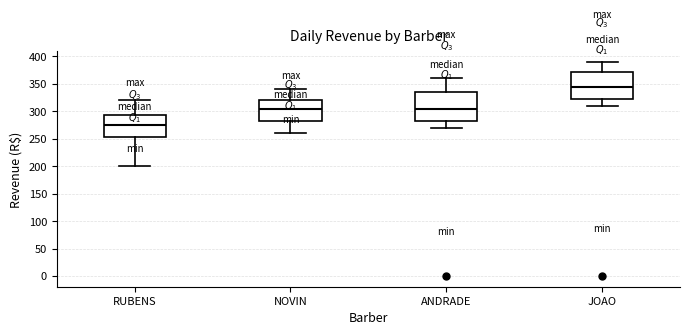

Where is the upper edge of the box for JOAO on the y-axis? The values are not printed on the chart, so give them approximately, as read against the axis.

370